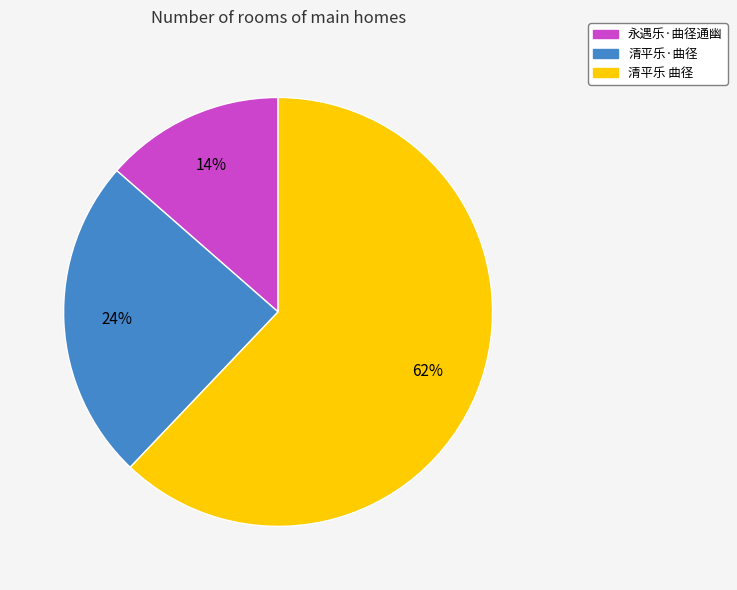

The 清平乐·曲径 slice represents 24% of the pie. True or false?

True